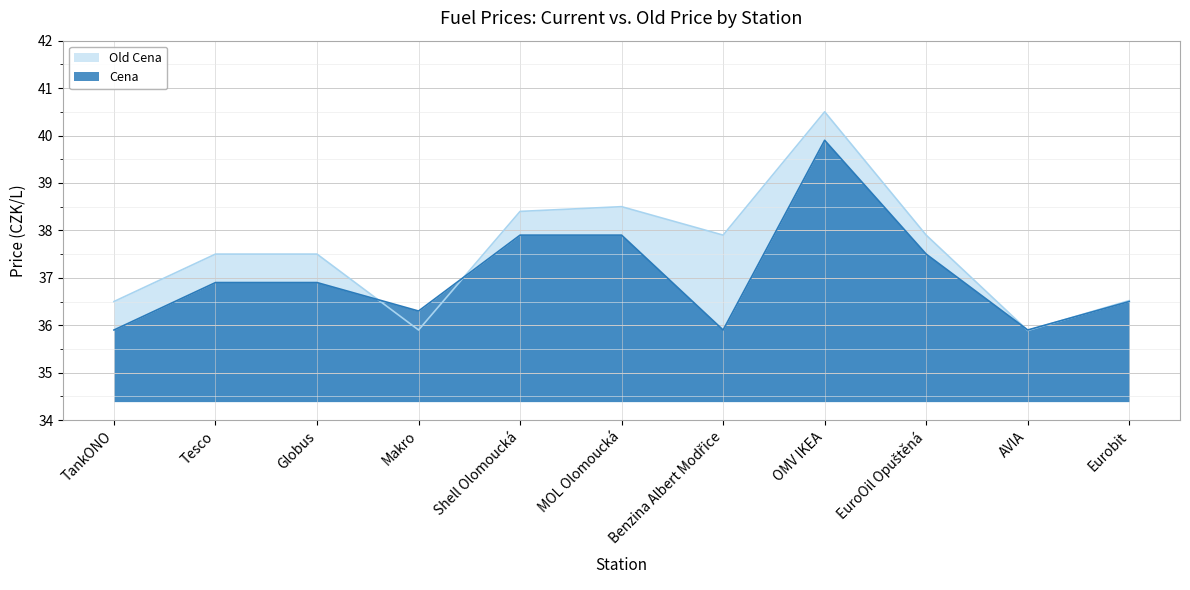

What is the value of the Cena point at the 7th from the left?

35.9